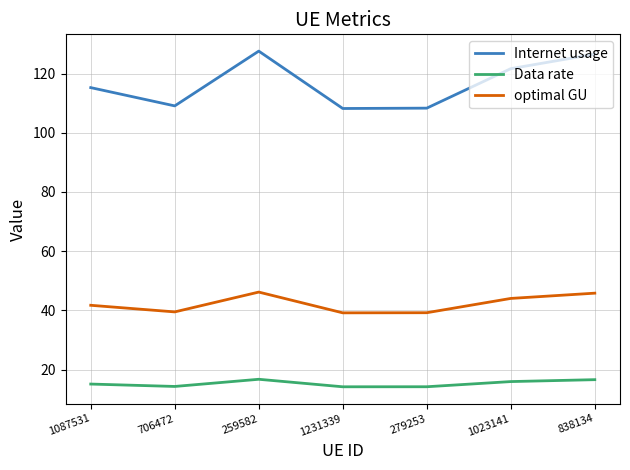

At which label is optimal GU closest to 42?

1087531